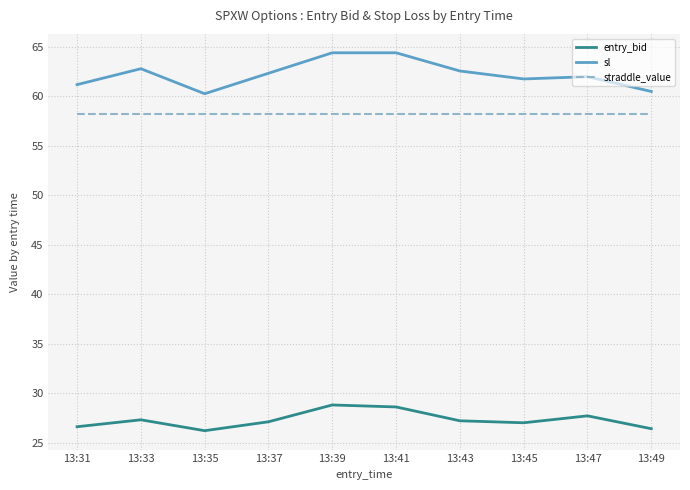

True or false: straddle_value and entry_bid intersect in this chart.

False